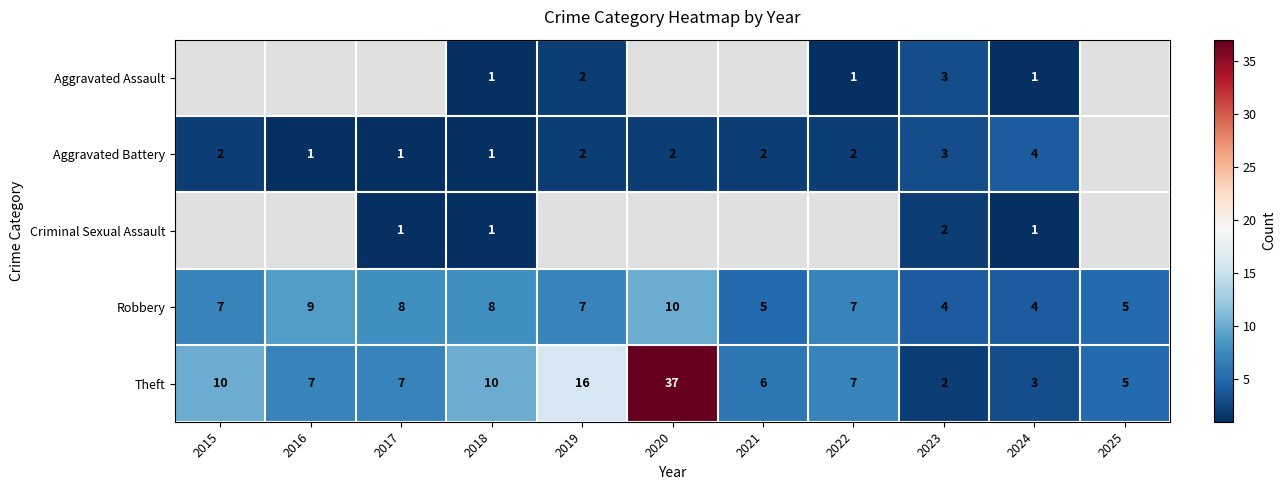

Is the value of Robbery at 2024 greater than the value of Aggravated Battery at 2018?

Yes